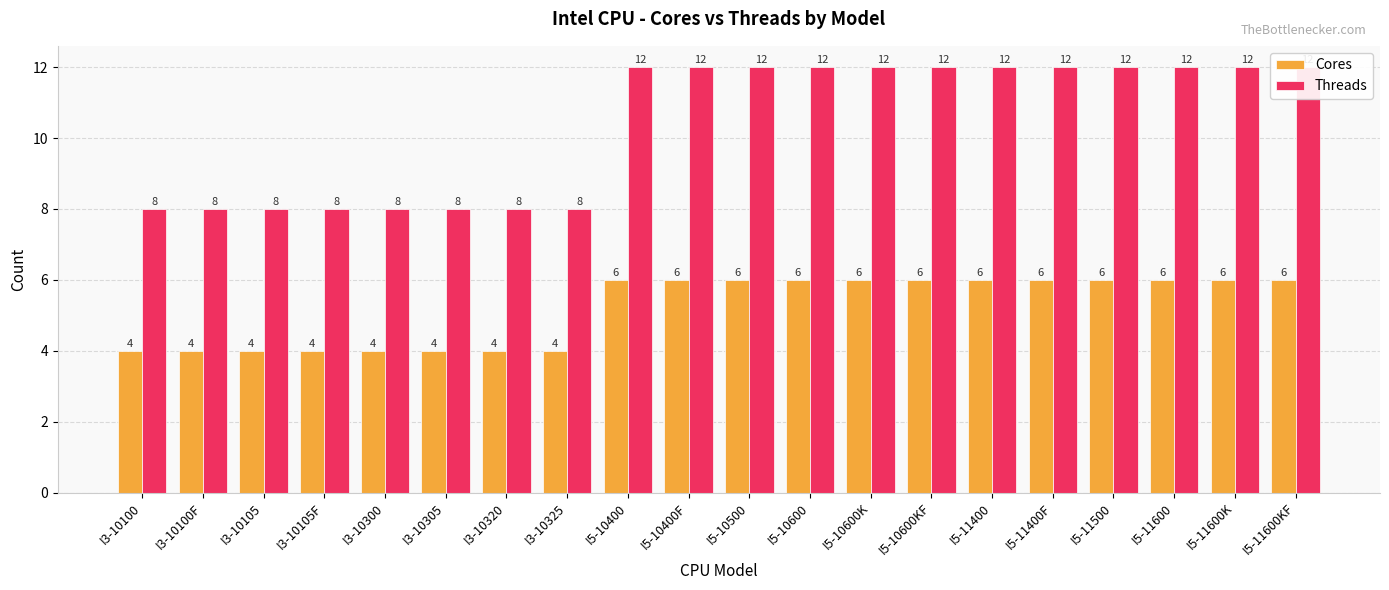

What is the value of the Threads bar at the 18th from the left?

12